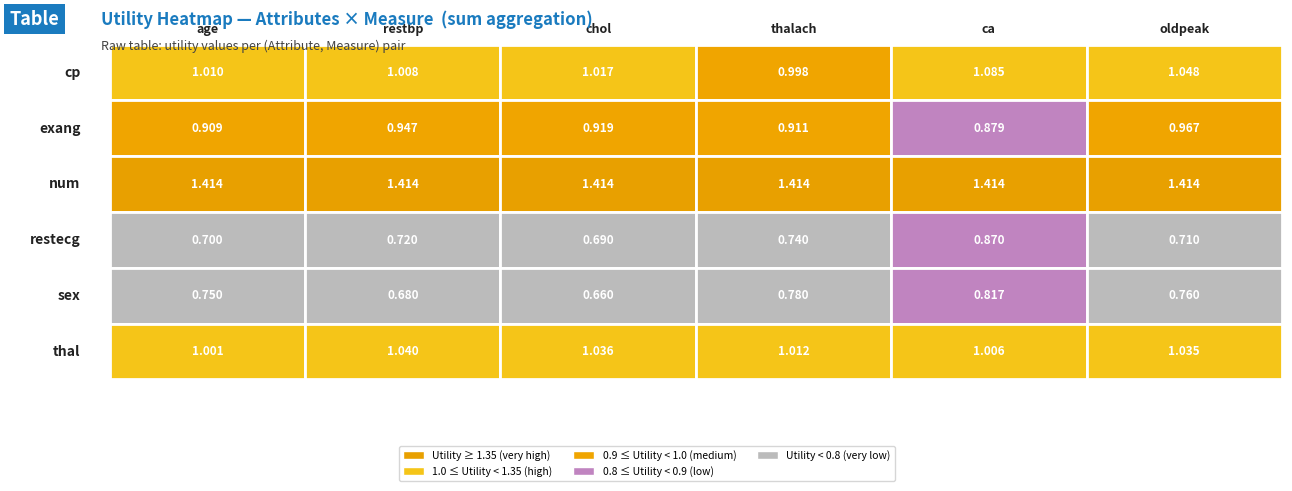

What is the minimum value for num?

1.4